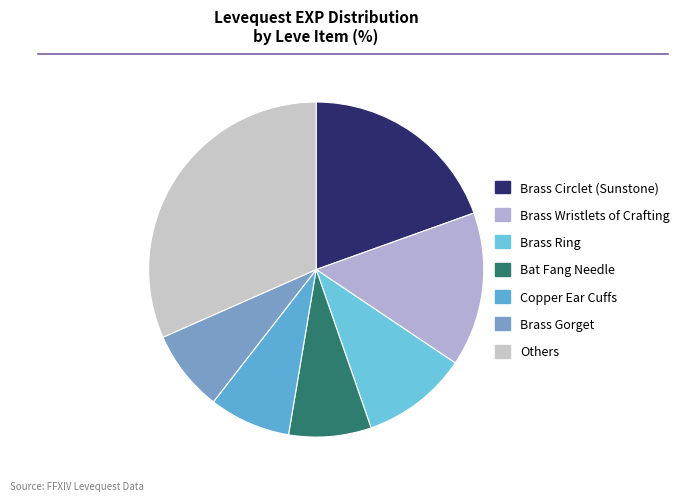

How many segments does this pie chart have?

7